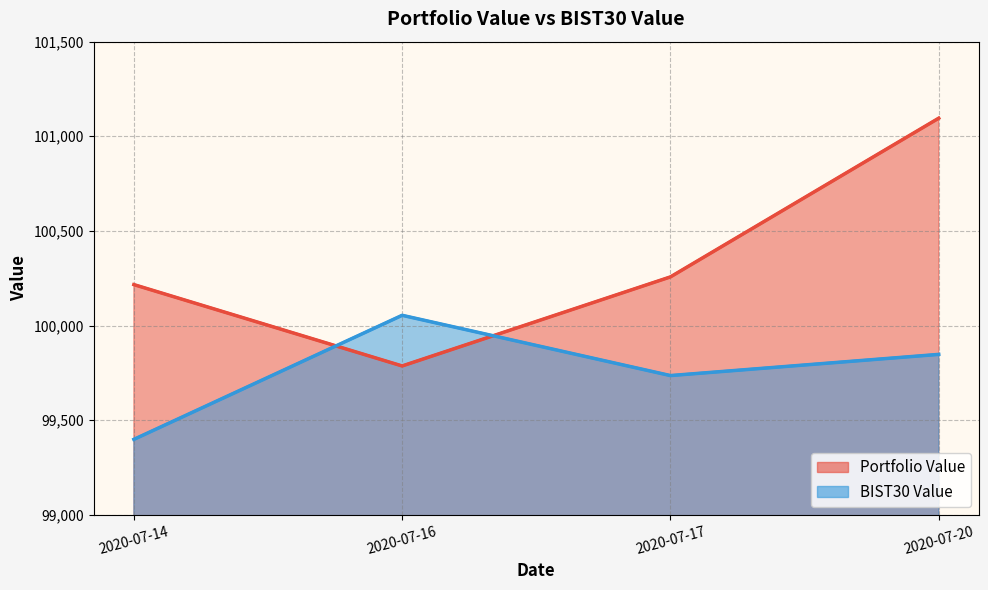

Is the value of Portfolio Value line at 2020-07-14 greater than the value of BIST30 Value line at 2020-07-14?

Yes